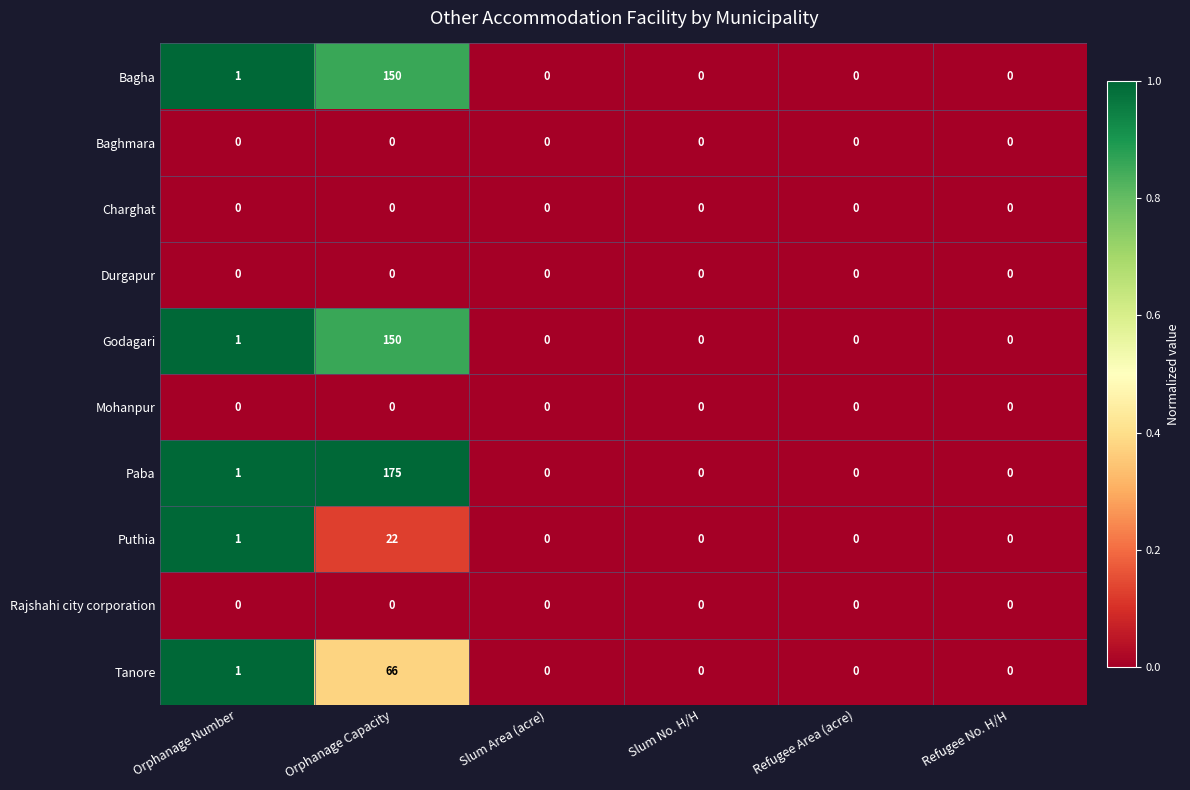

How many data points does each series have?

6